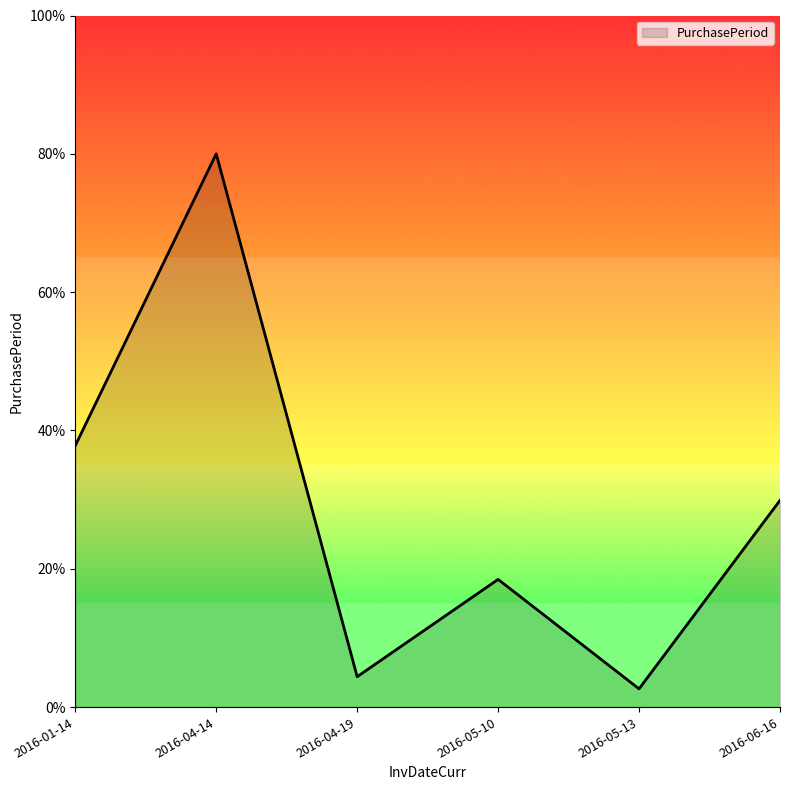

Which category has the lowest value across all series?

2016-05-13